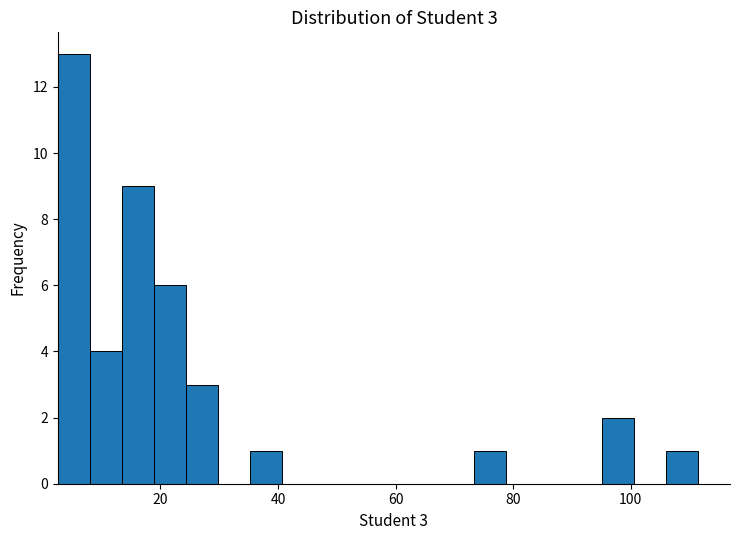

Read against the x-axis, roughly where is the centre of the tallest bar?

6